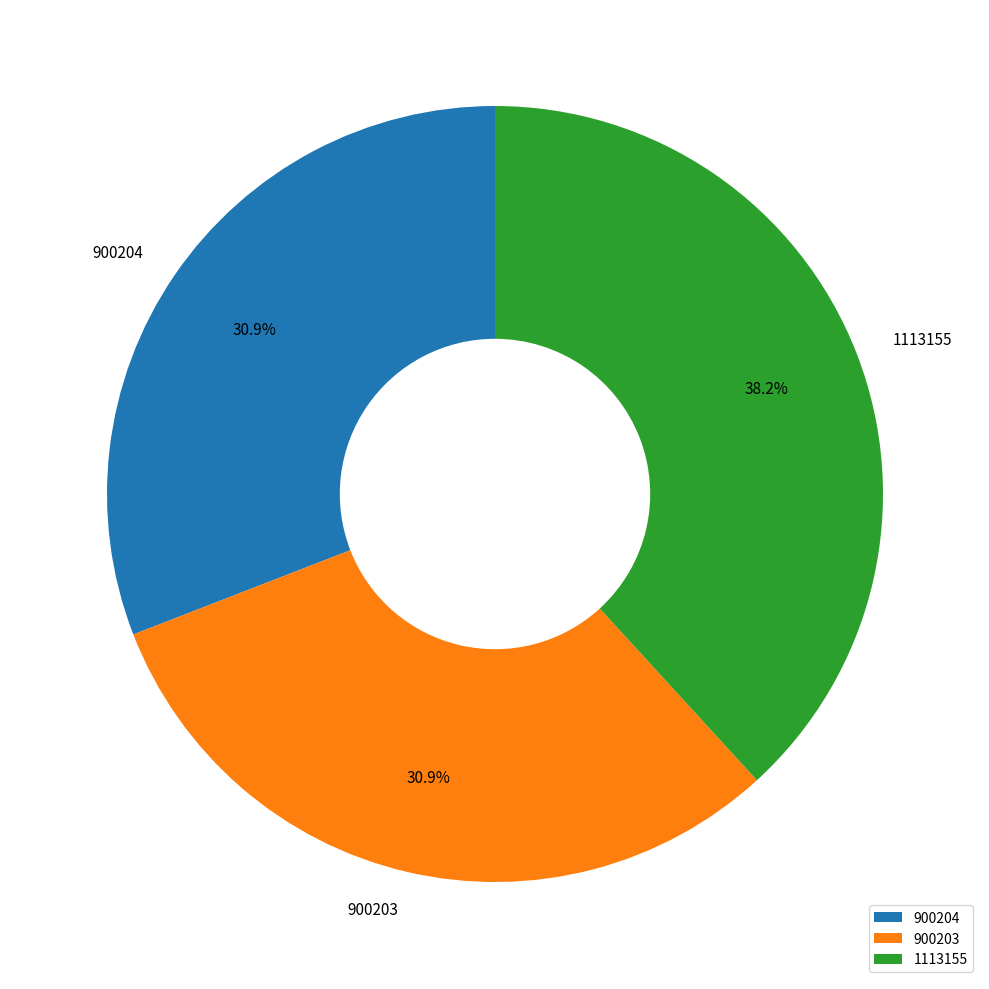

How many segments does this pie chart have?

3